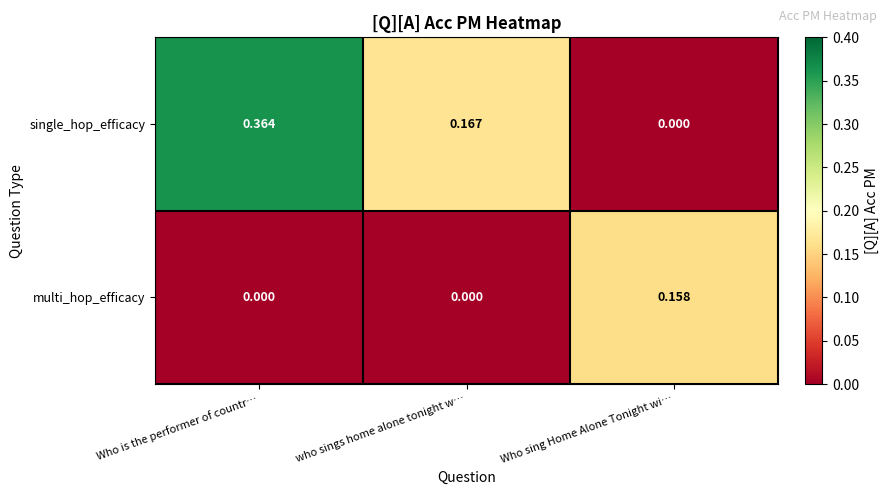

Is the value of single_hop_efficacy at Who is the performer of countr… greater than the value of multi_hop_efficacy at who sings home alone tonight w…?

Yes